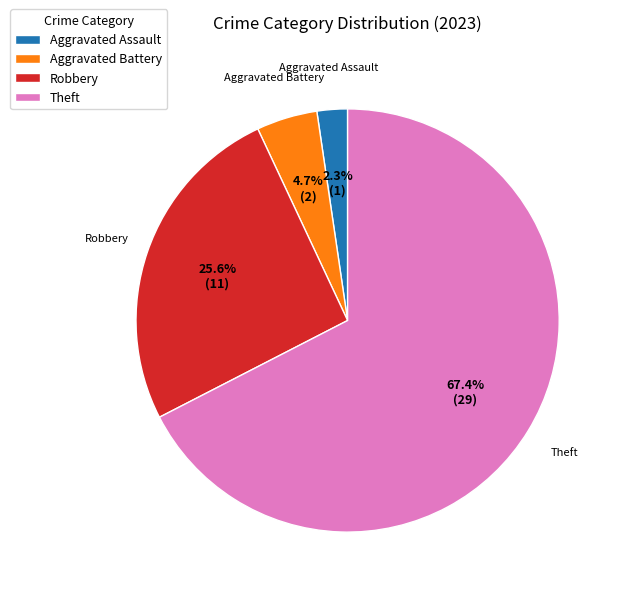

Combined, do Robbery and Aggravated Assault account for over 50%?

No